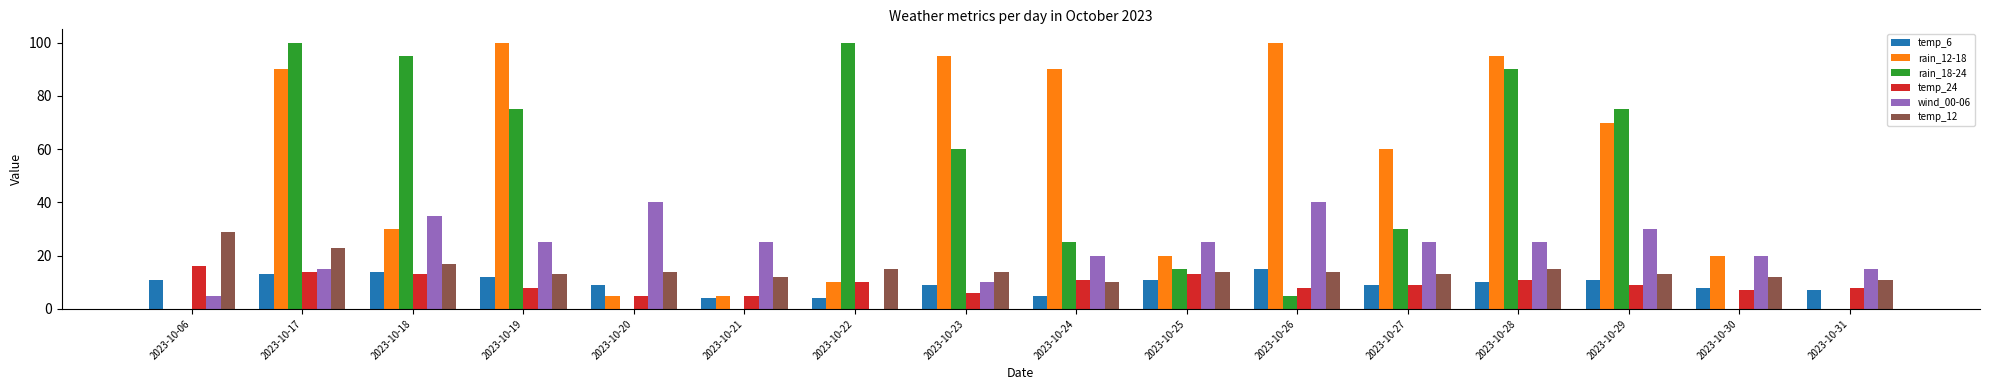

Is it true that temp_24 equals 9 at 2023-10-29?

True